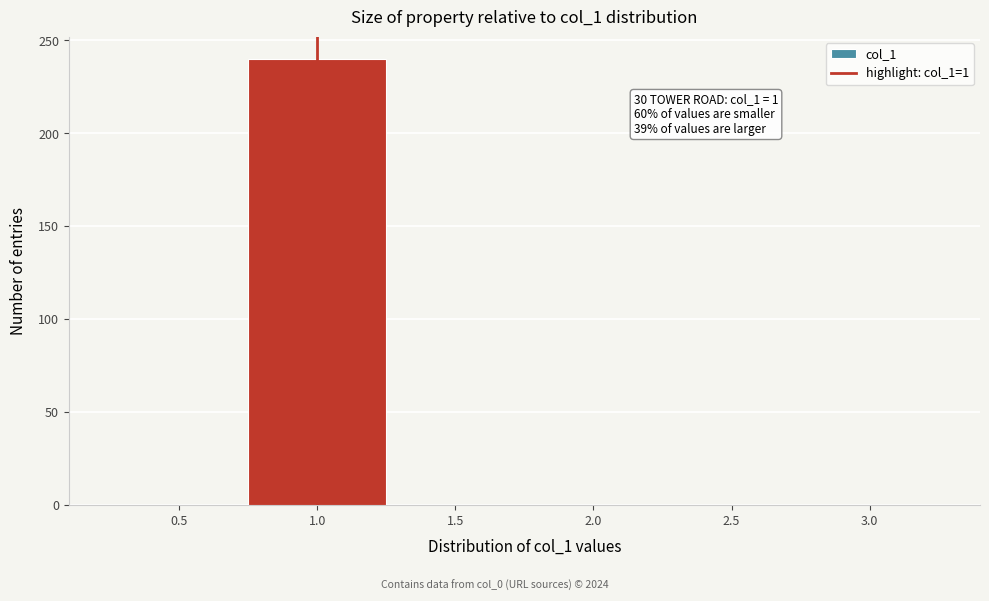

Over which range of the x-axis is the bar tallest?

0.75 to 1.25